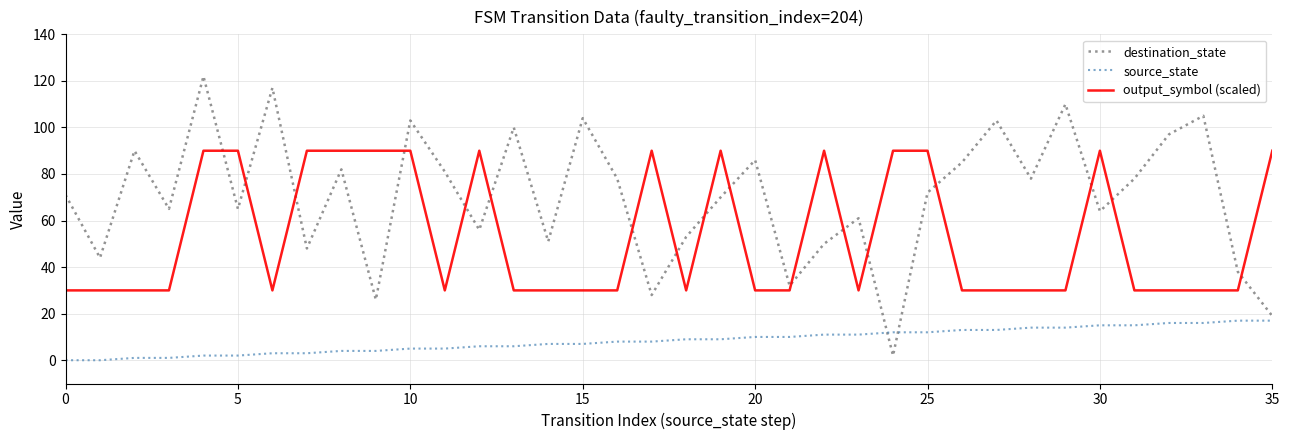

Which series has the largest total across all categories?

destination_state